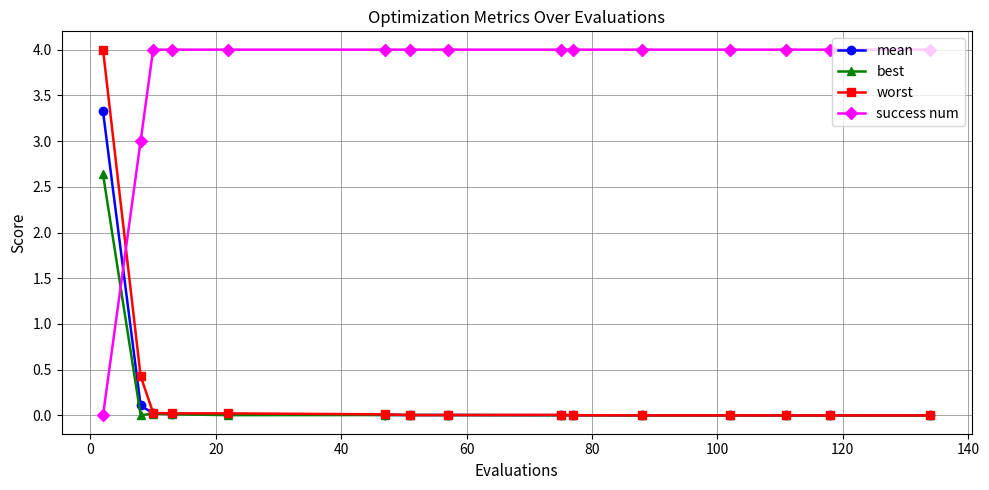

At how many categories does at least one series exceed 2?

15